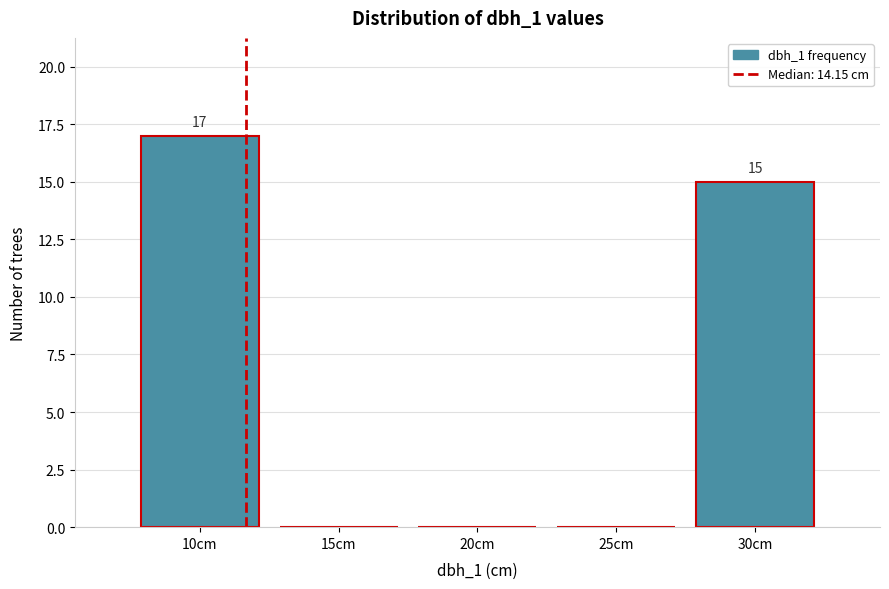

Reading left to right, extract all data points from this chart.

10cm=17	15cm=0	20cm=0	25cm=0	30cm=15